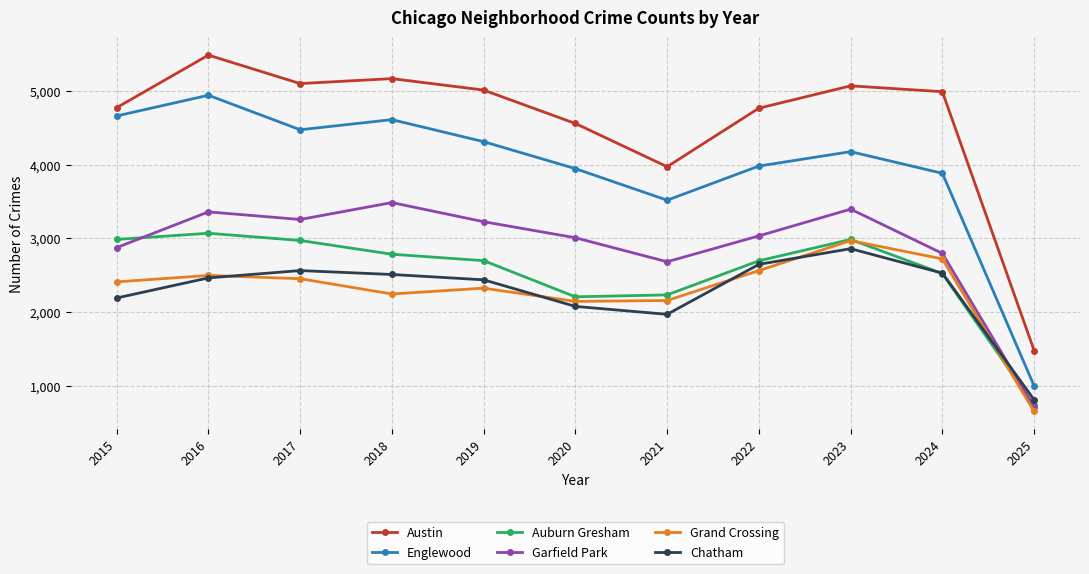

What is the maximum value shown in the chart?

5481